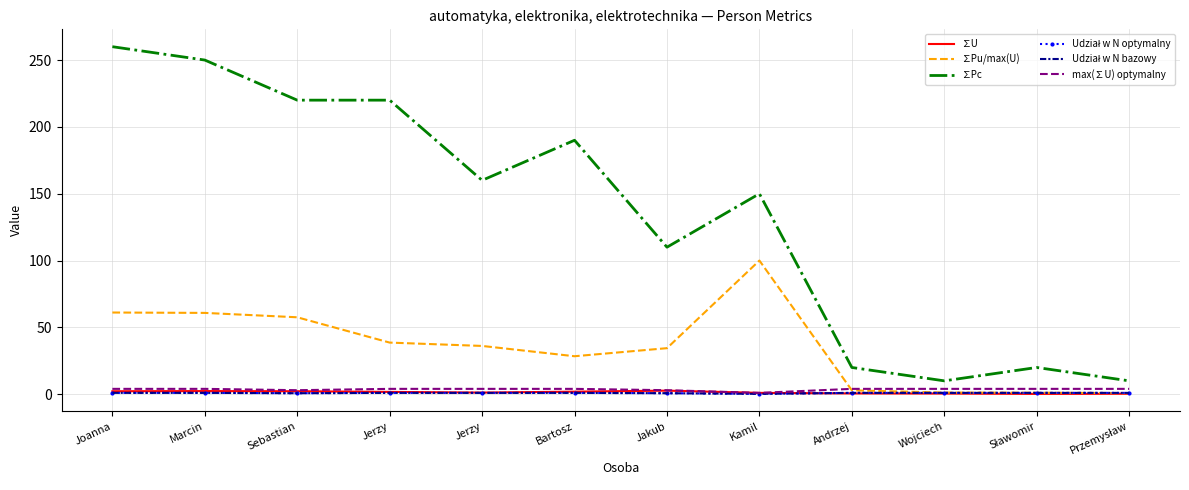

The ∑U series shows 2.6 at Jerzy. True or false?

False